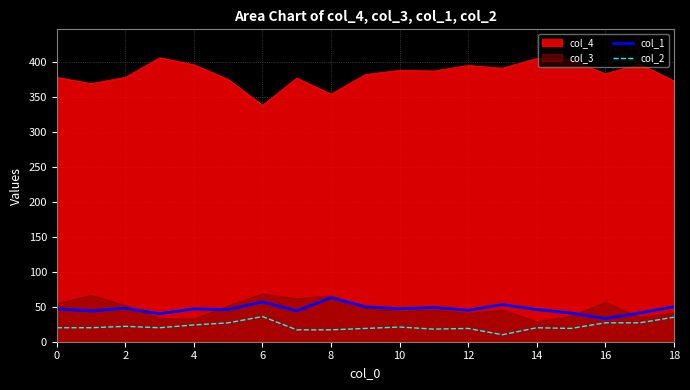

Read the col_4 value at 2, to the nearest 5.

380